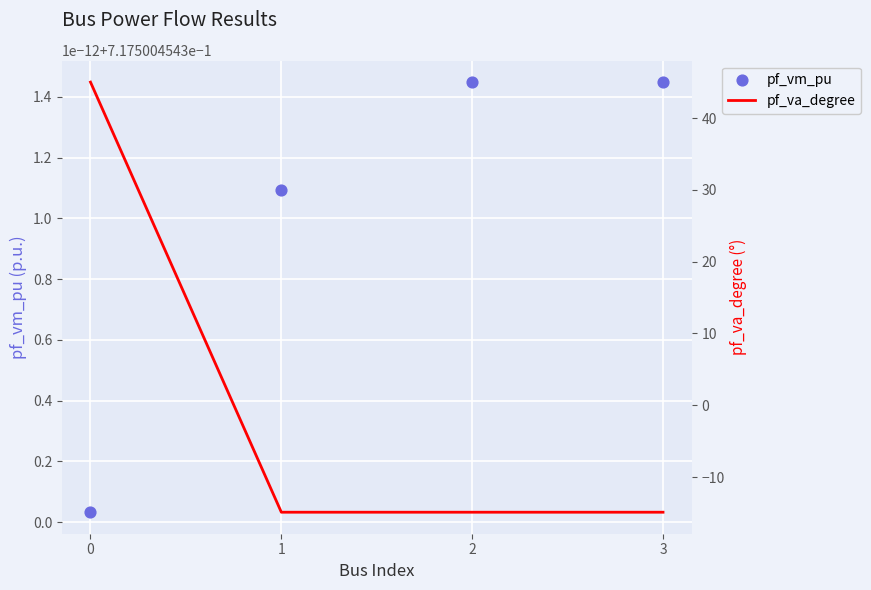

Which series reaches the minimum Y coordinate?

pf_va_degree